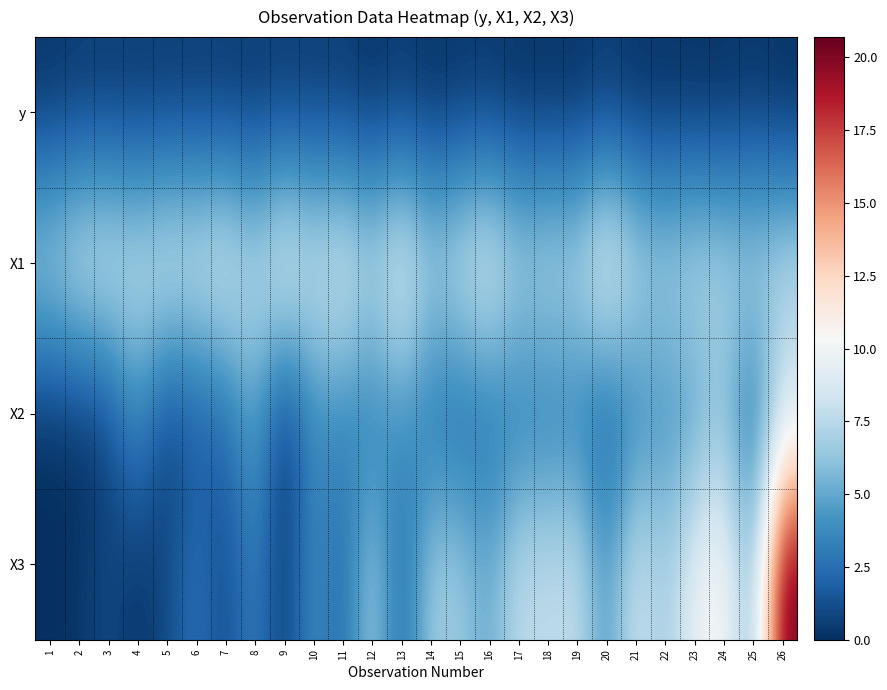

Which series changed the most between 22 and 23?

X3